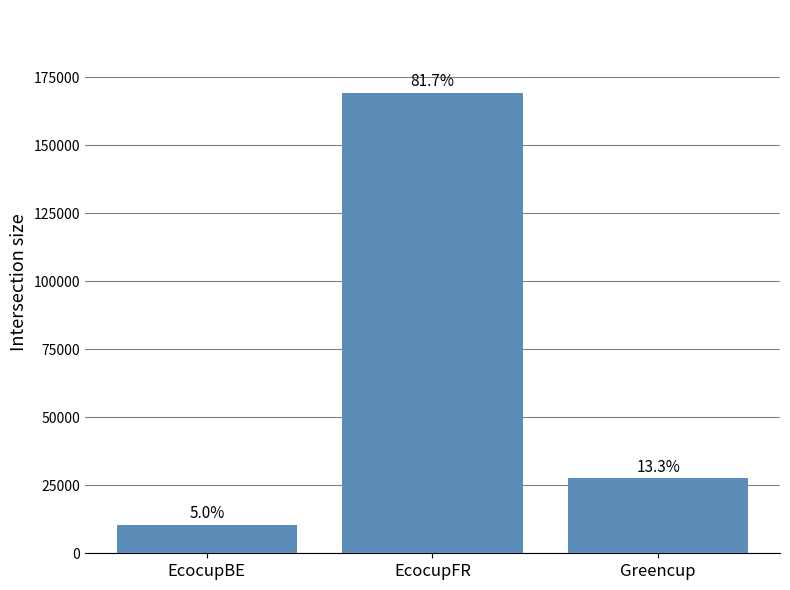

Approximately how many times larger is the value at EcocupFR compared to EcocupBE?

16.5